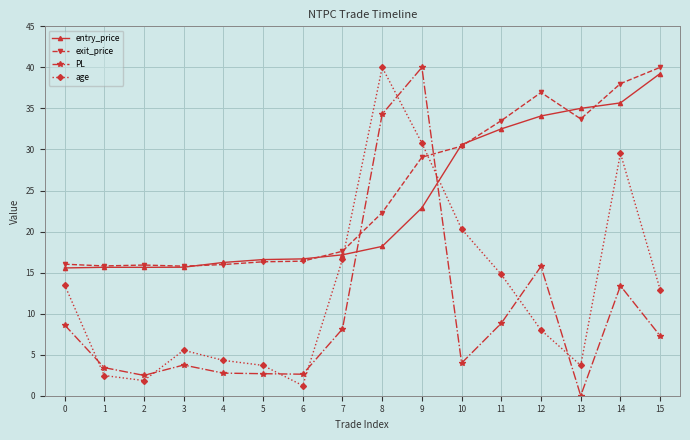

True or false: entry_price and age intersect in this chart.

True